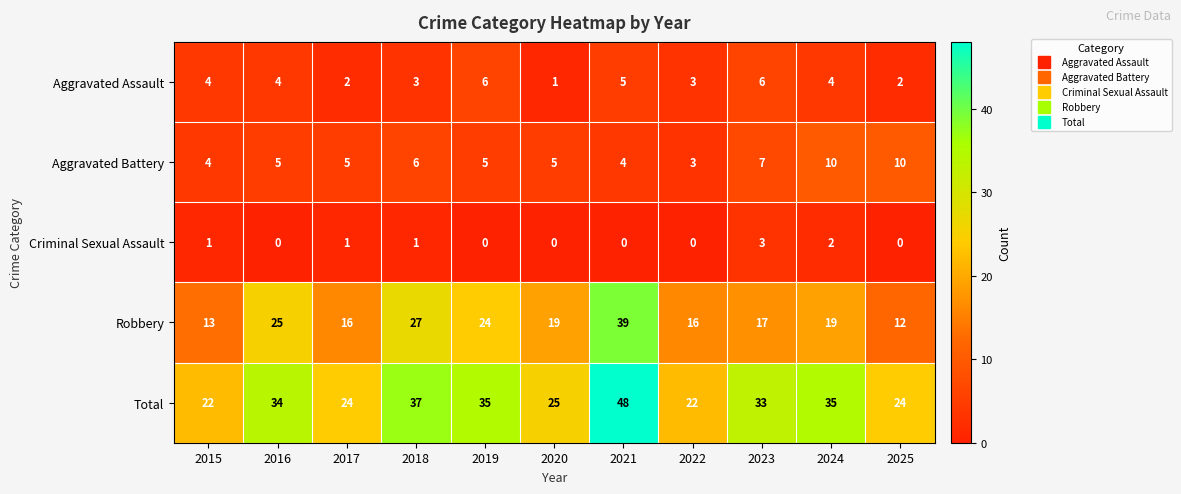

Between 2016 and 2019, which series saw the biggest shift?

Aggravated Assault